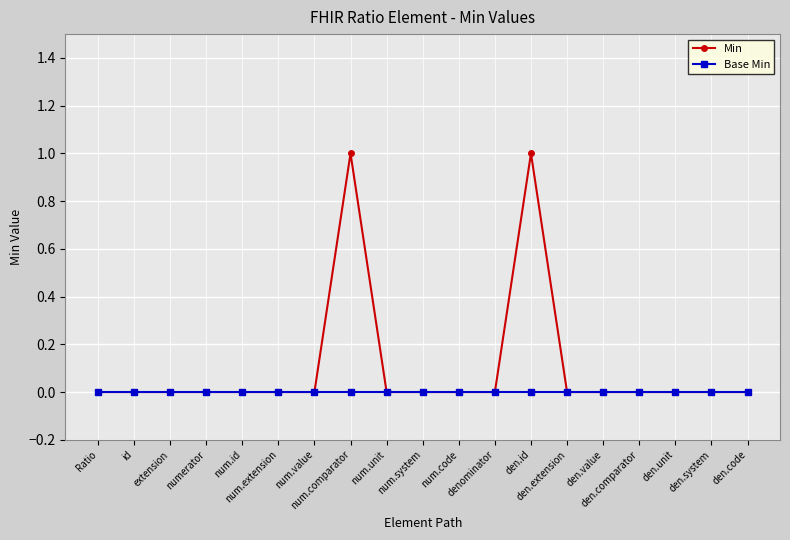

Is it true that Min equals 0 at den.code?

True